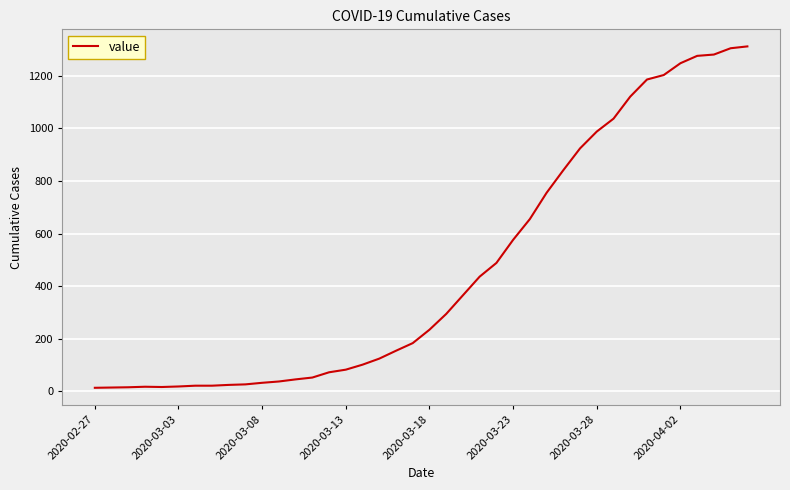

What is the difference between the maximum and minimum values?

1299